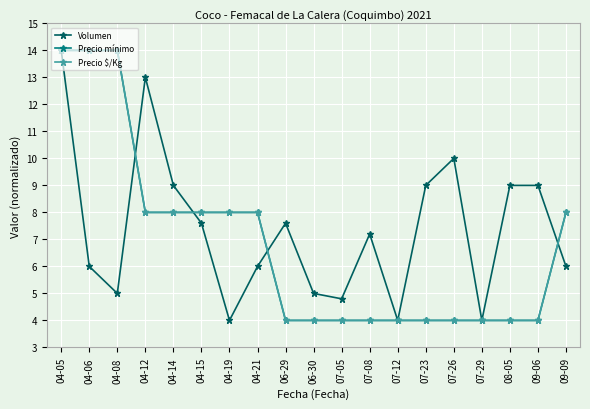

Where do Volumen and Precio mínimo first cross each other?

04-08 and 04-12